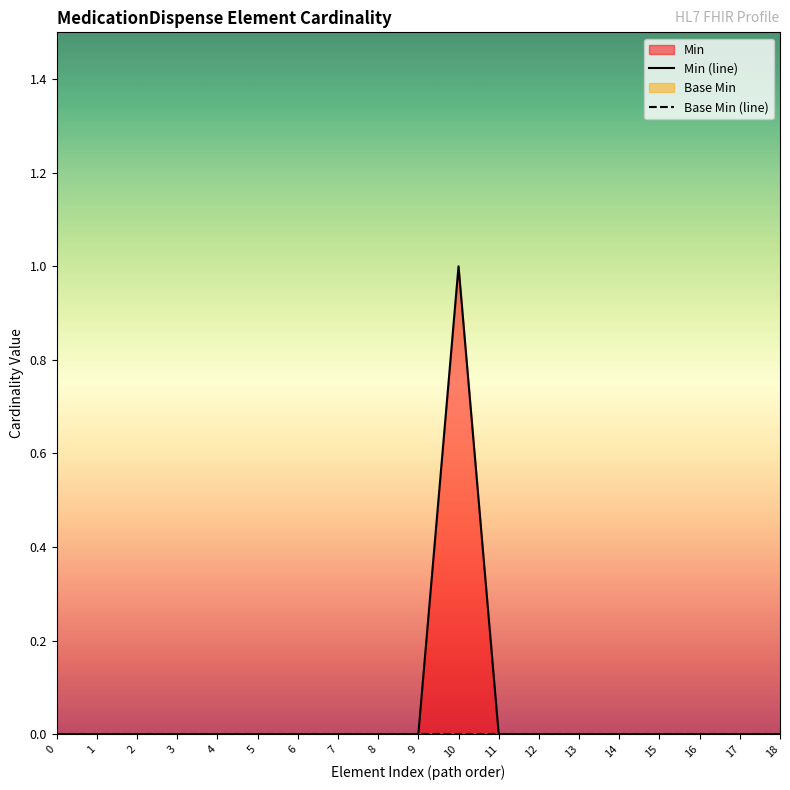

Does the chart display data point markers on the line(s)?

No